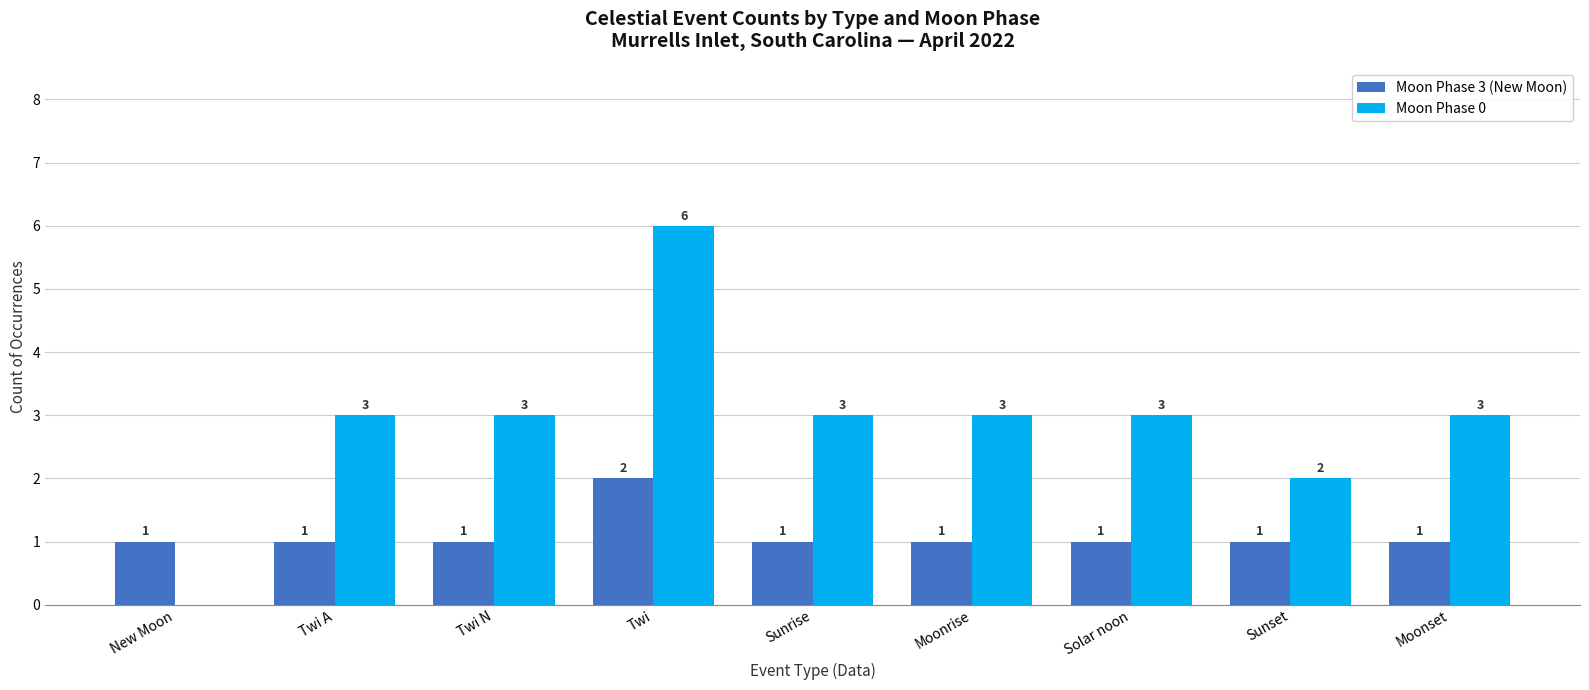

Reading left to right, extract all data points from this chart.

Moon Phase 3 (New Moon): New Moon=1	Twi A=1	Twi N=1	Twi=2	Sunrise=1	Moonrise=1	Solar noon=1	Sunset=1	Moonset=1
Moon Phase 0: New Moon=0	Twi A=3	Twi N=3	Twi=6	Sunrise=3	Moonrise=3	Solar noon=3	Sunset=2	Moonset=3